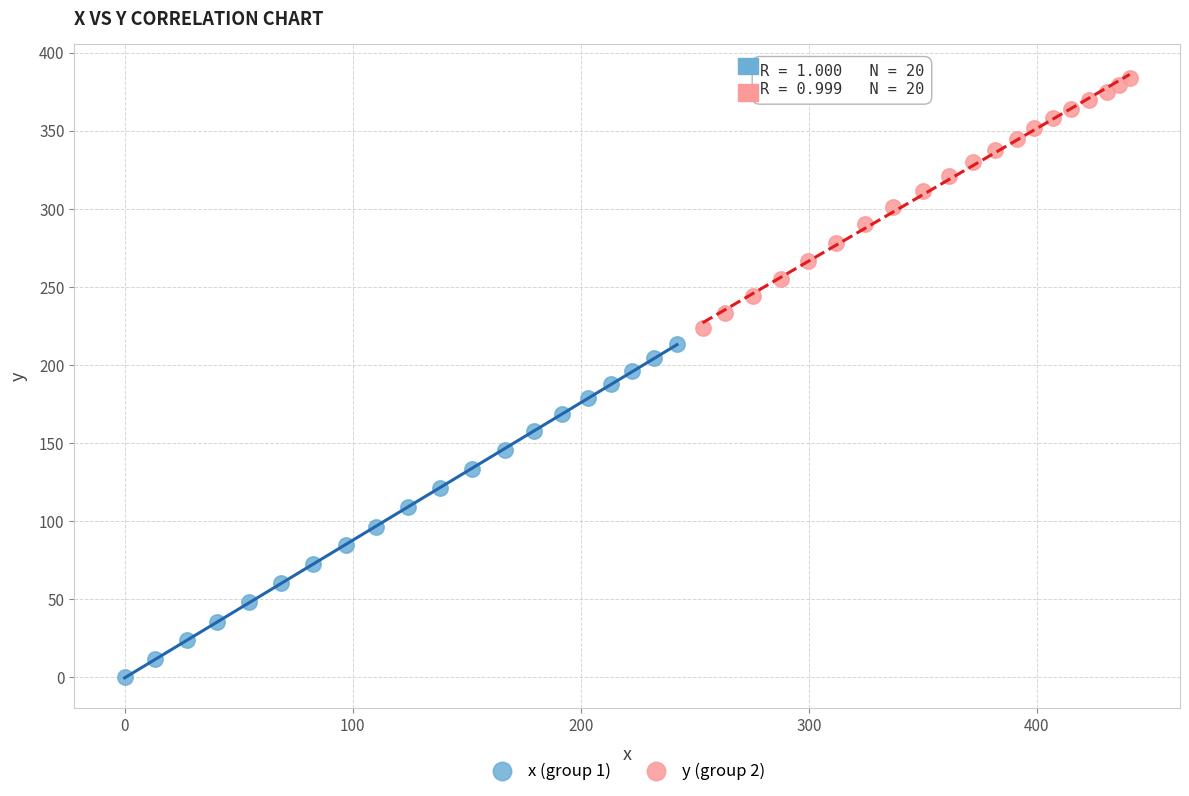

Which series has the widest spread of Y values?

x (group 1)